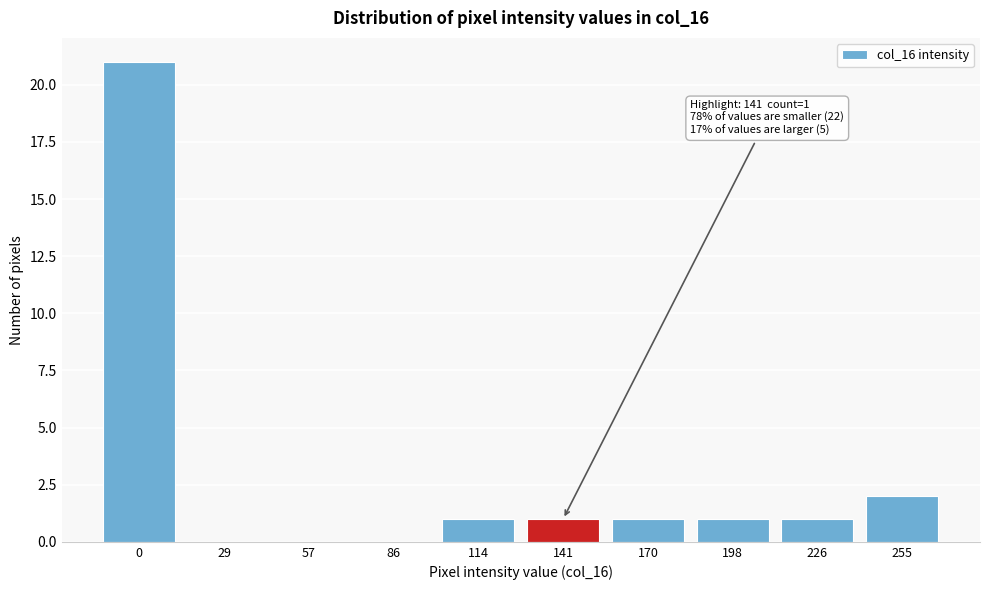

Reading right to left, extract all data points from this chart.

255=2	226=1	198=1	170=1	141=1	114=1	86=0	57=0	29=0	0=21